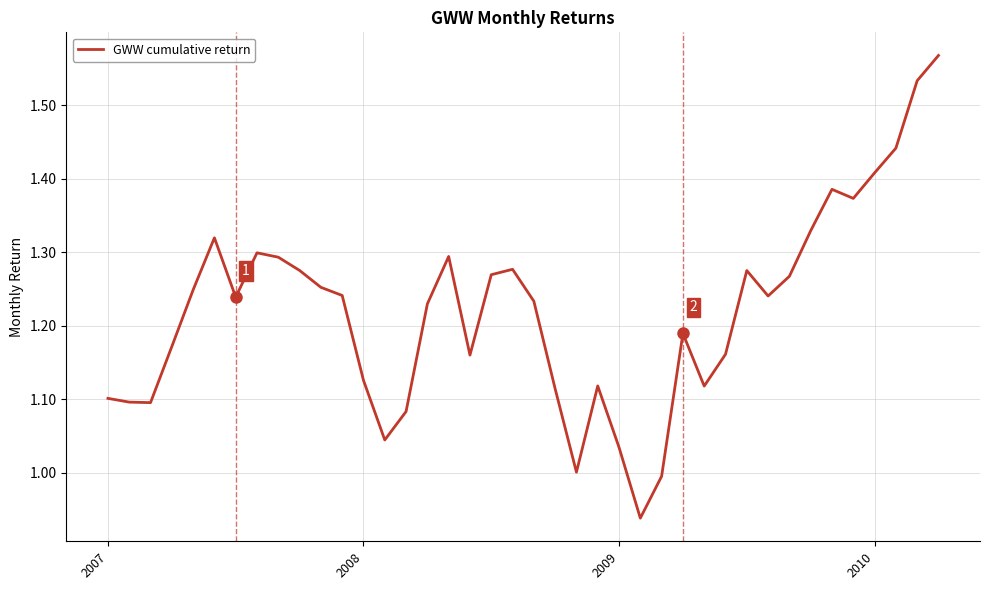

What is the difference between the maximum and second lowest values?

0.6